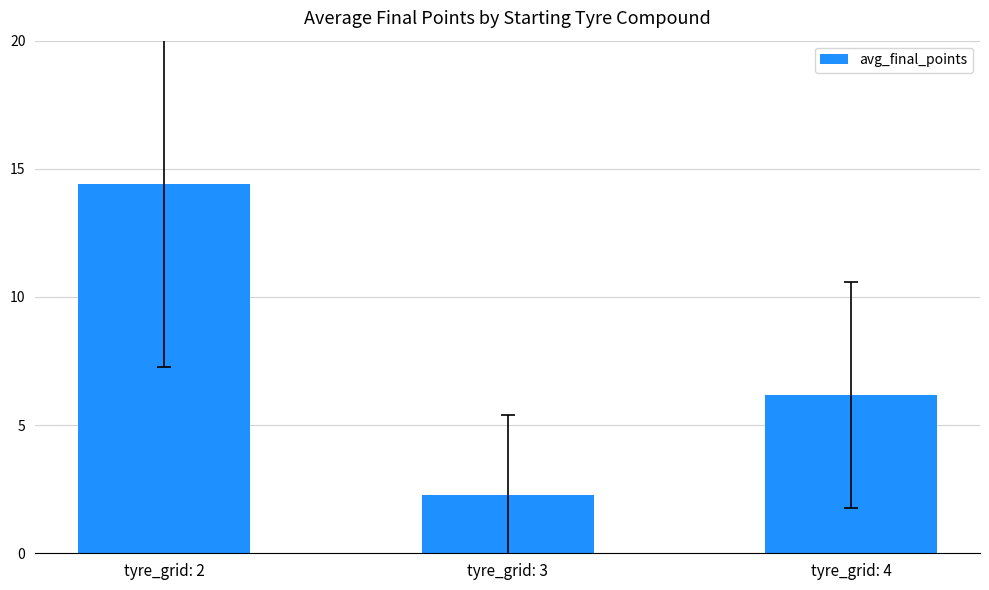

Reading left to right, what are all the values shown in this chart?

tyre_grid: 2=14.4	tyre_grid: 3=2.3	tyre_grid: 4=6.2